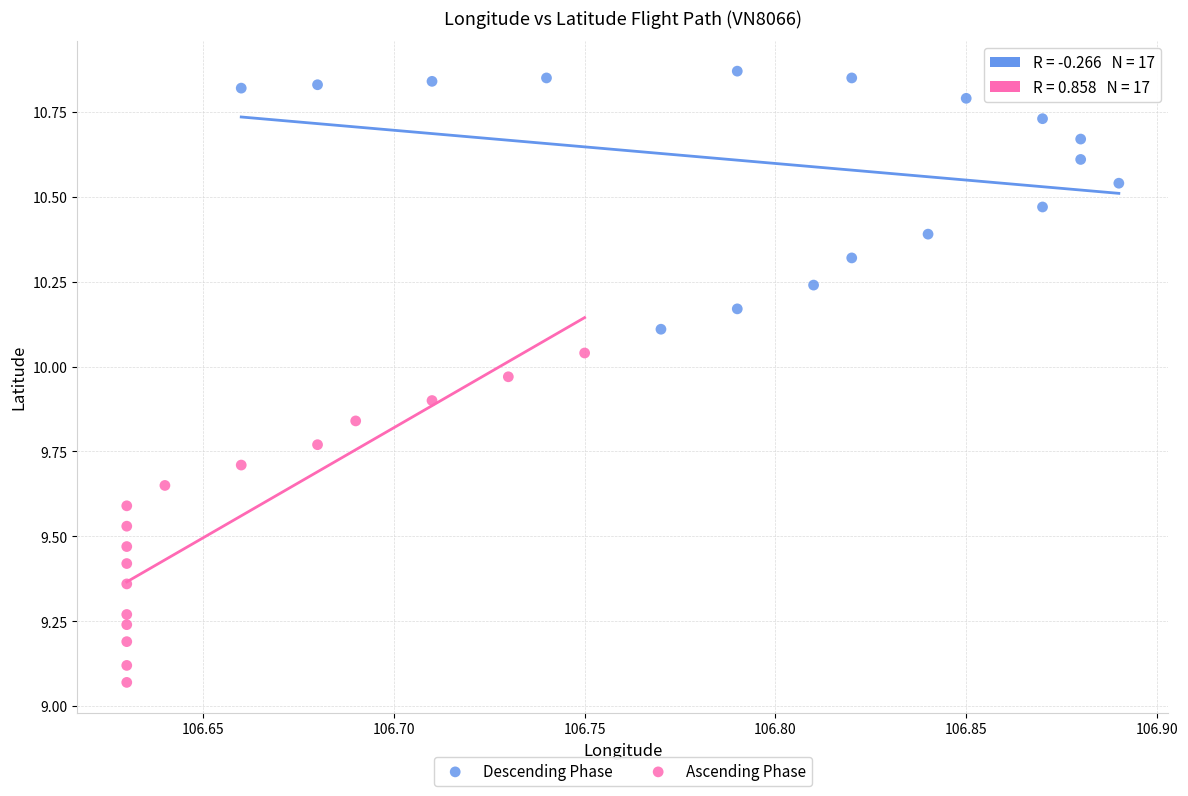

Which series contains the lowest Y value?

Ascending Phase